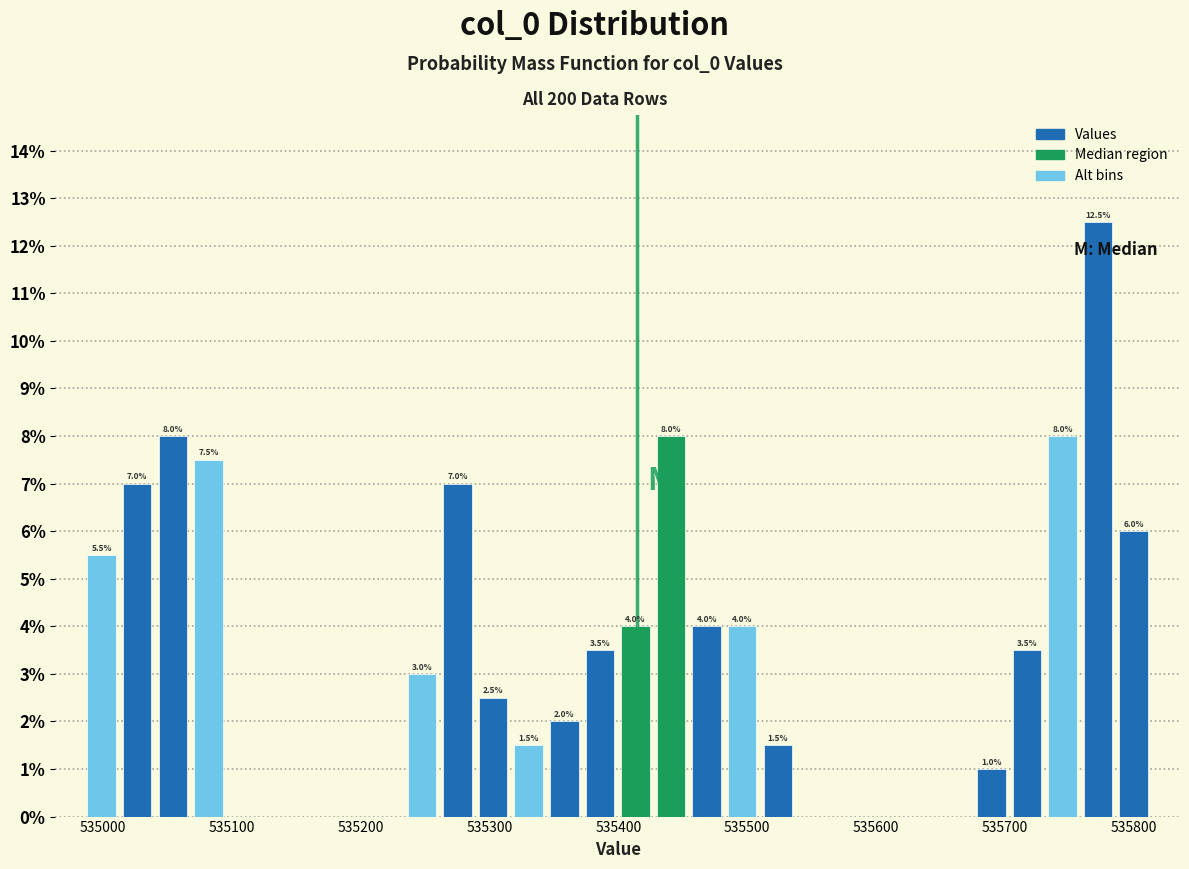

Read against the x-axis, roughly where is the centre of the tallest bar?

535770